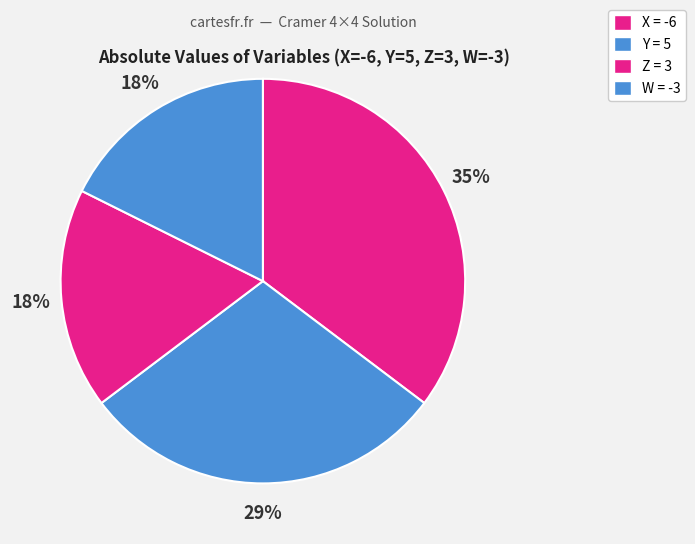

How many slices are in this pie chart?

4